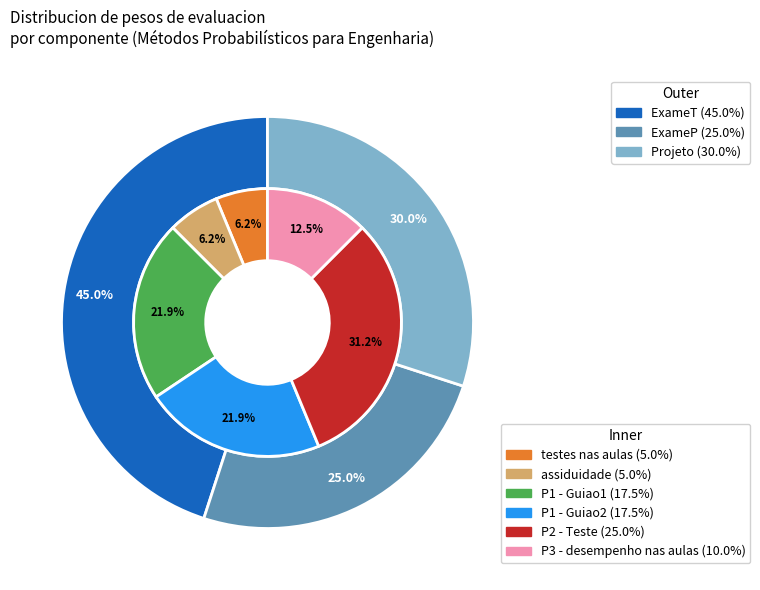

What is the change in value from assiduidade to P1 - Guiao1?

+0.1